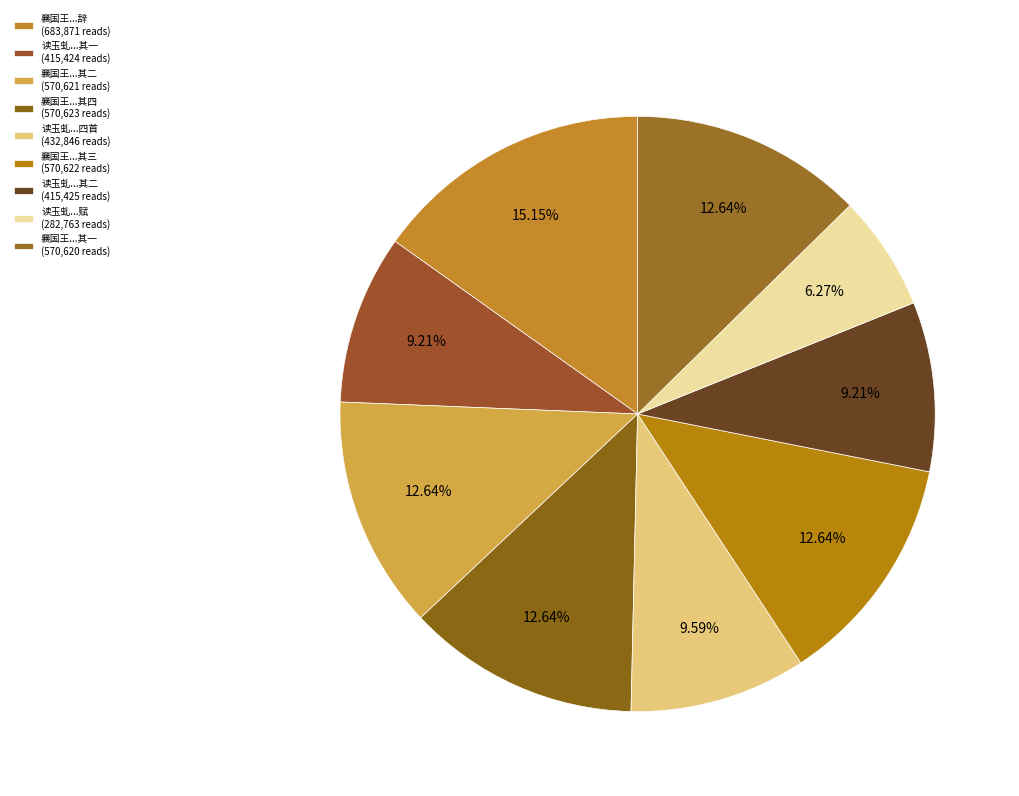

How many slices are in this pie chart?

9